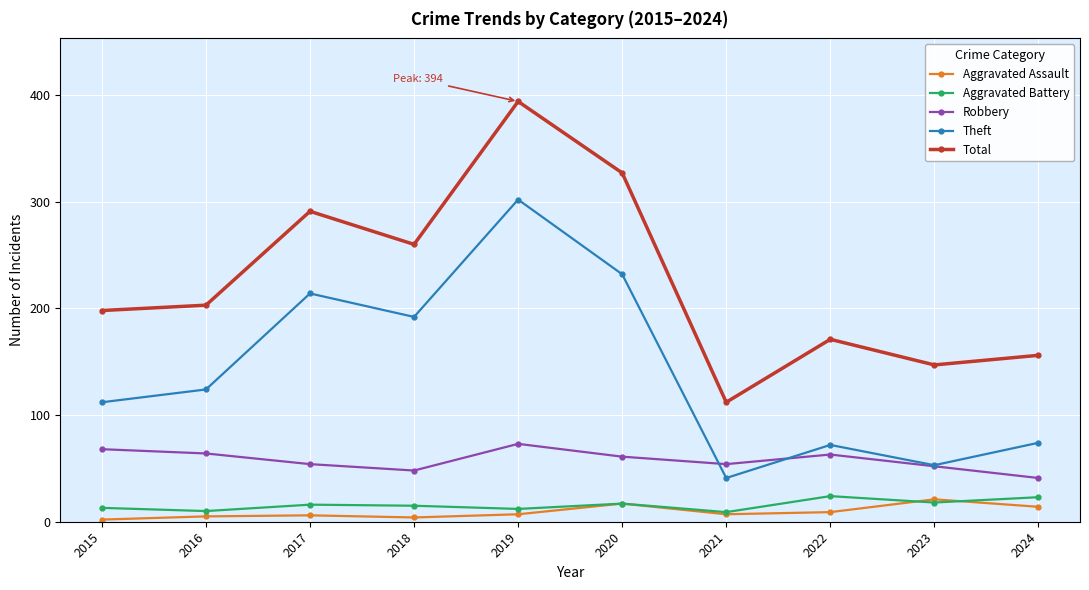

What is the minimum value for Theft?

41